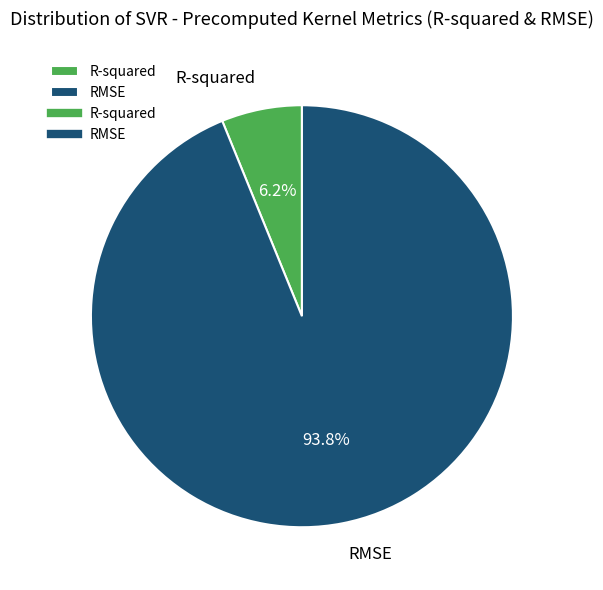

Does RMSE represent more than half of the total?

Yes